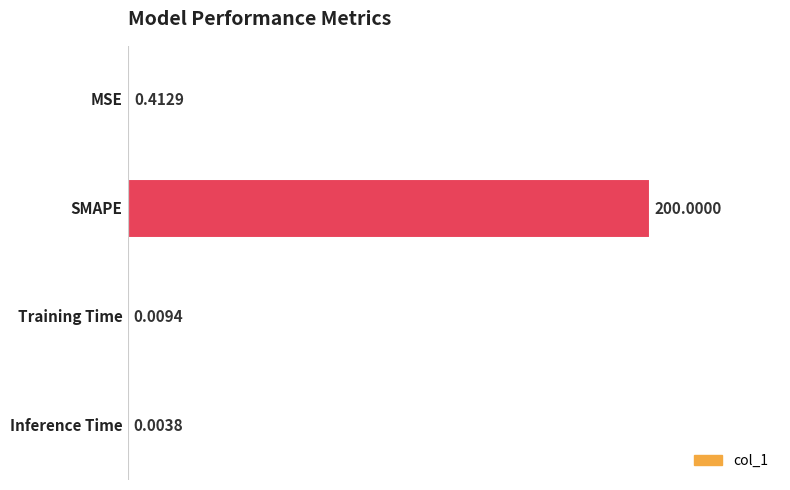

What is the sum of all values?

200.4